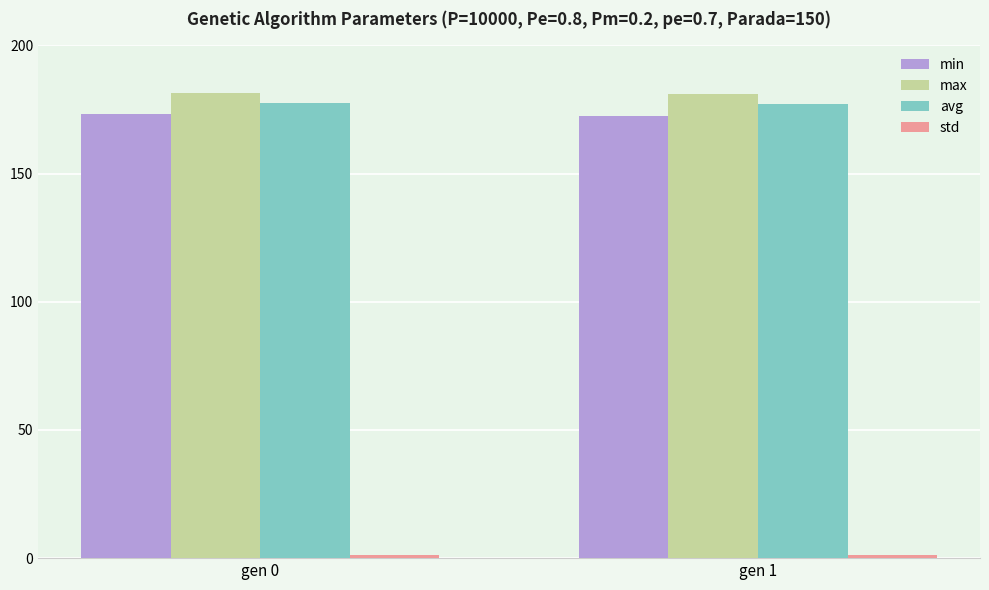

What is the sum of all min values?

345.8